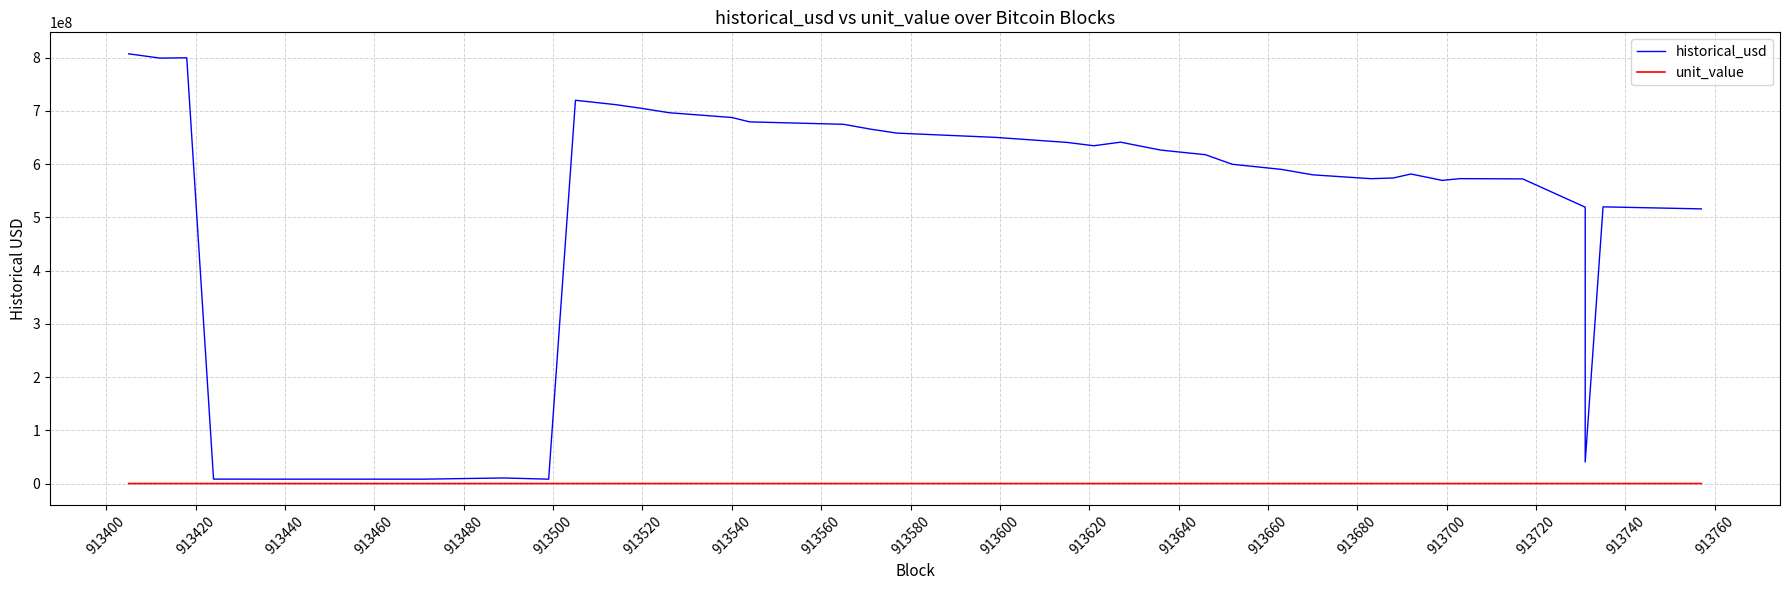

List the series in order of their peak value, lowest first.

unit_value, historical_usd